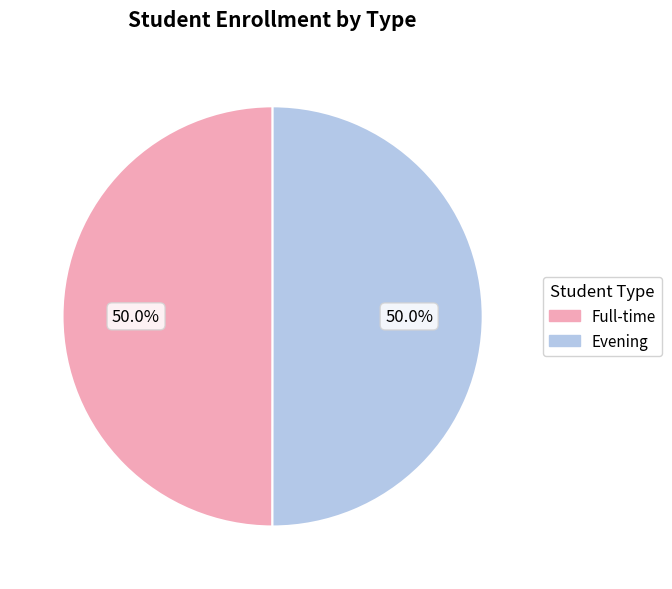

Approximately how many times larger is the value at Full-time compared to Evening?

1.0